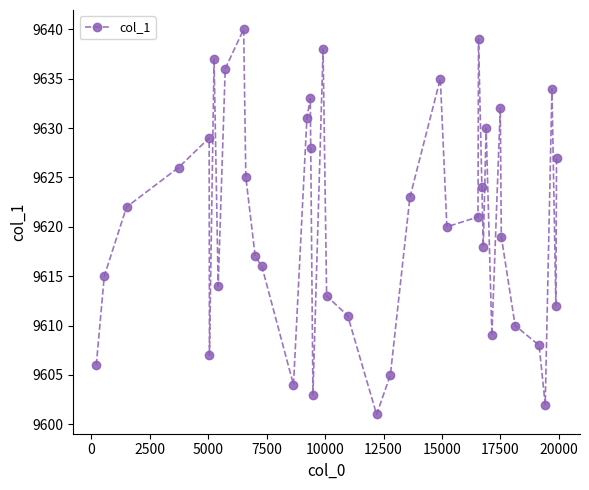

What is the difference between the maximum and minimum values?

39